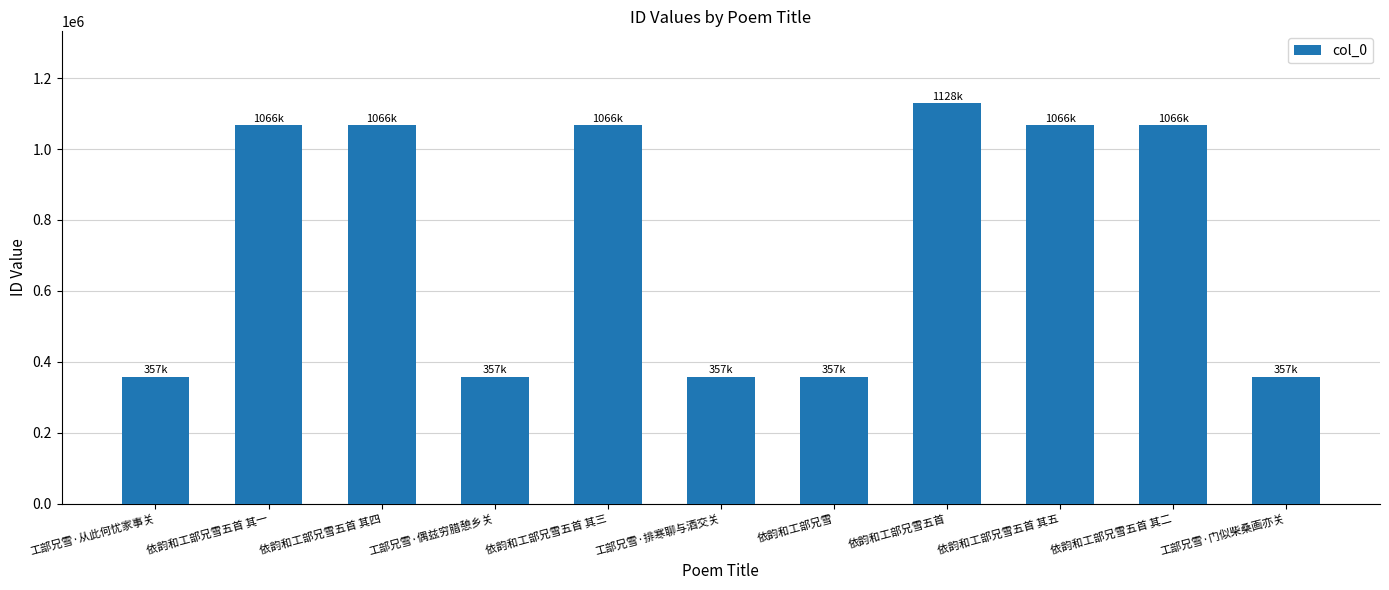

True or false: the data shows 624470 at 依韵和工部兄雪.

False